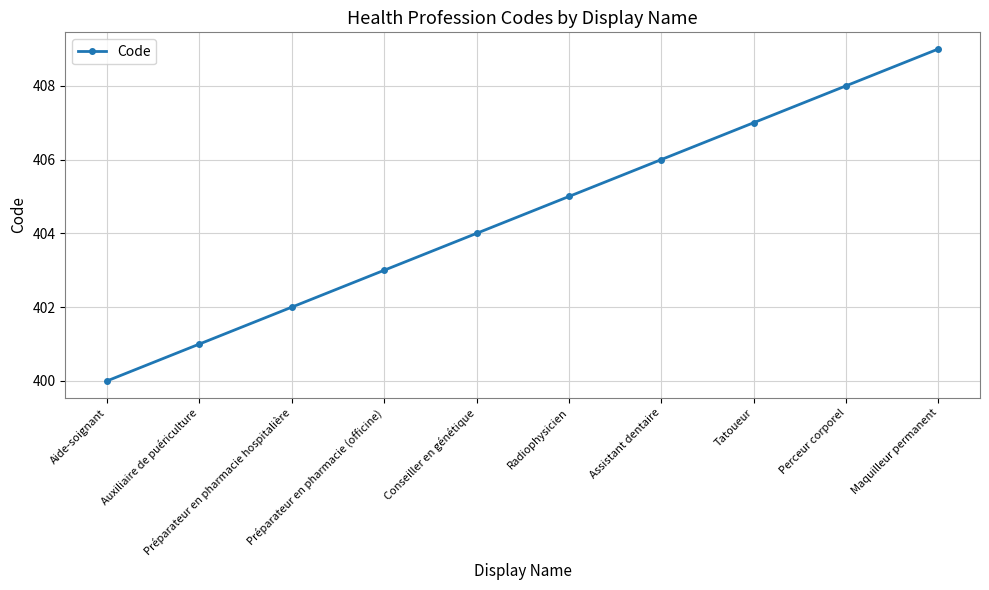

How many lines are shown in the chart?

1